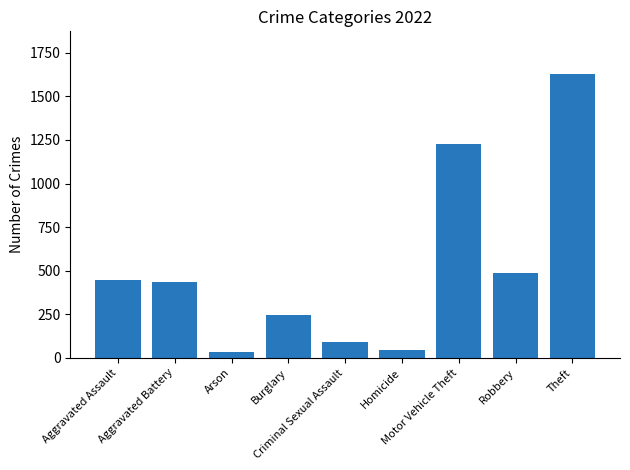

What is the label of the 7th bar from the right?

Arson